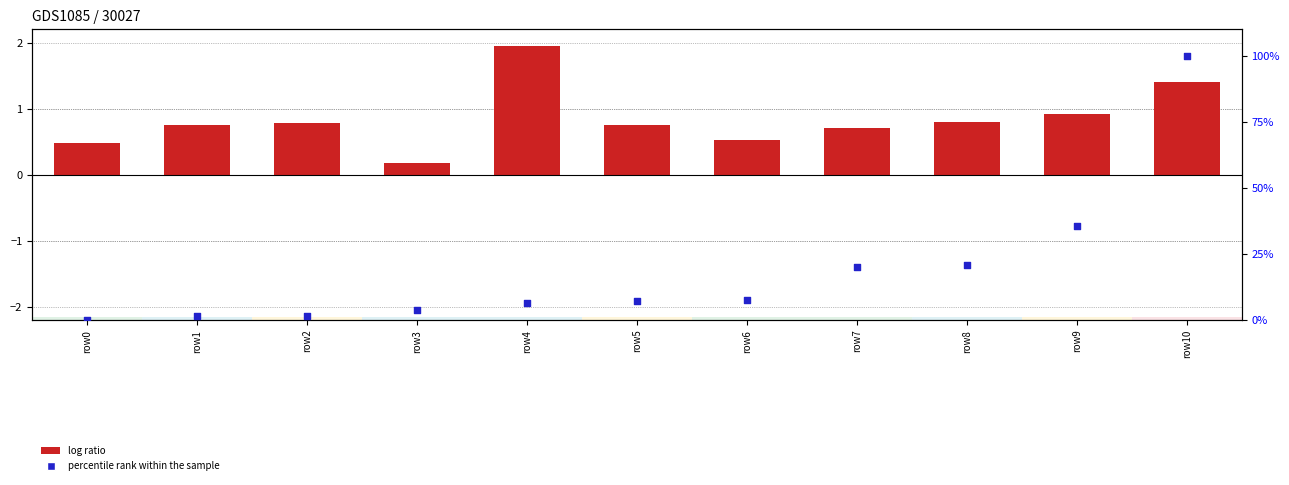

Is the value of log ratio at row0 greater than the value of percentile rank within the sample at row2?

No